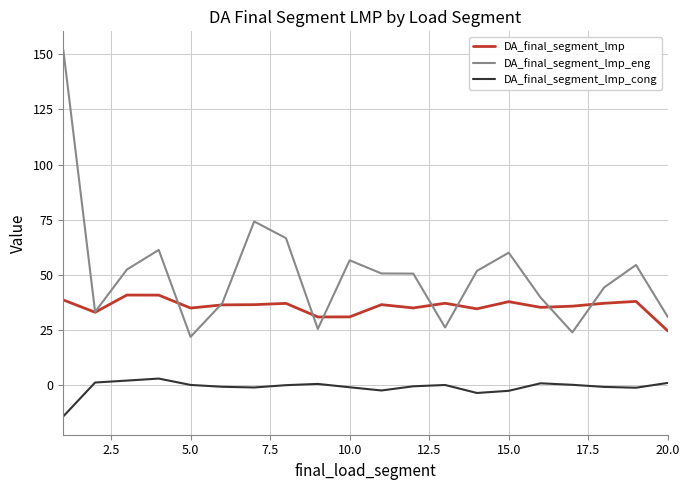

What is the highest value of the DA_final_segment_lmp series?

40.9